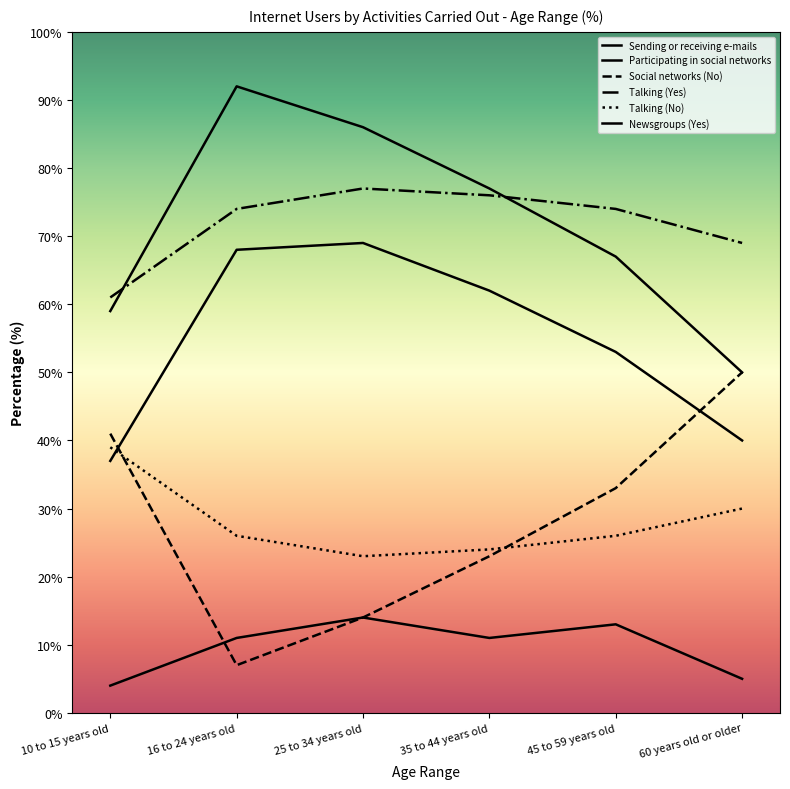

What is the smallest value displayed?

4